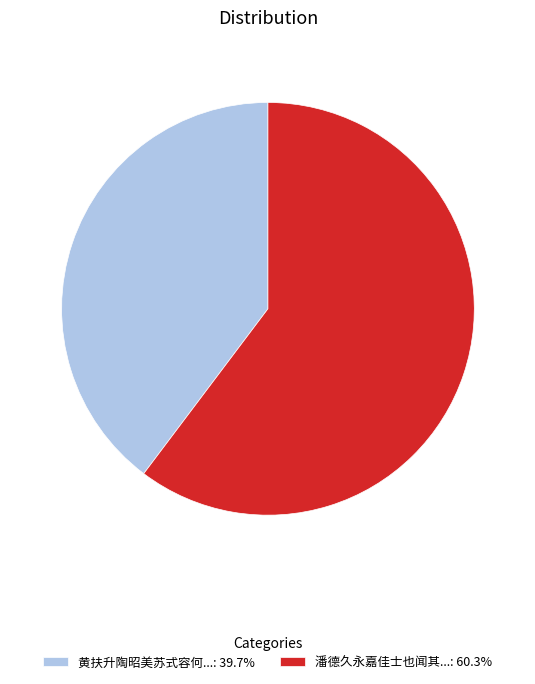

Does any single category account for the majority?

Yes